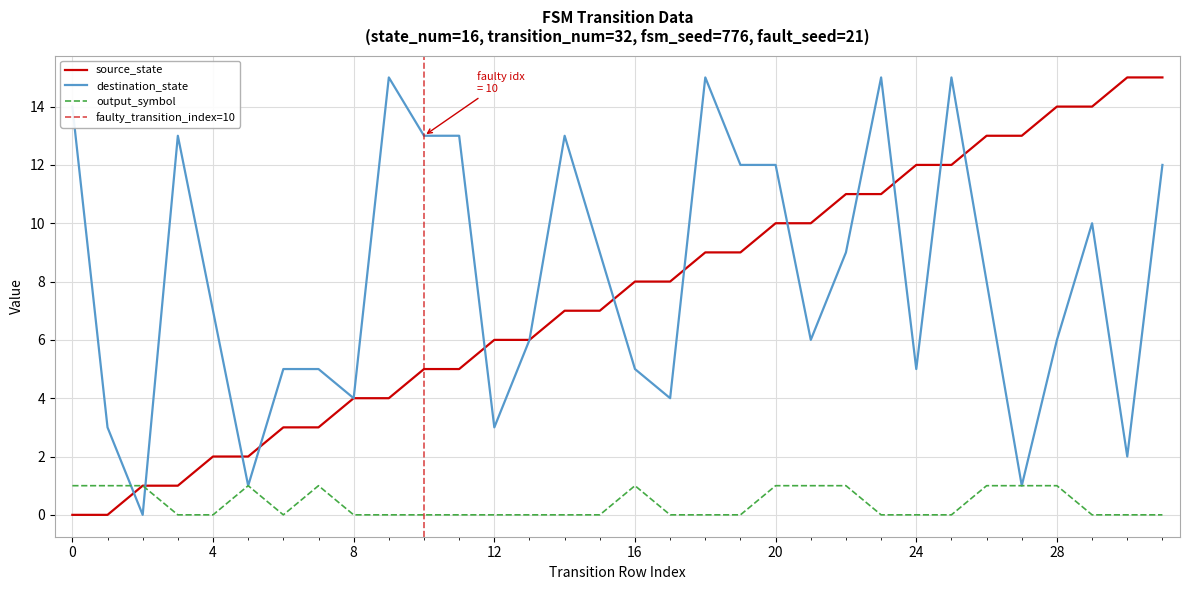

True or false: destination_state has a value of 1 at 5.

False